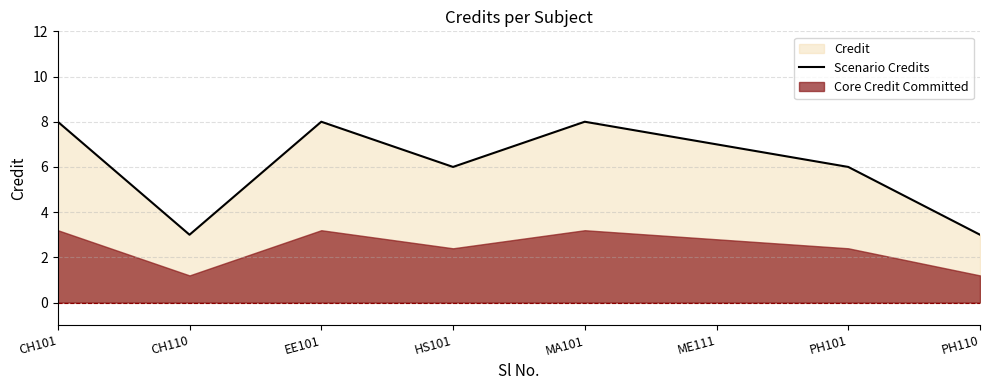

Reading right to left, list all the values displayed in this chart.

PH110=3	PH101=6	ME111=7	MA101=8	HS101=6	EE101=8	CH110=3	CH101=8